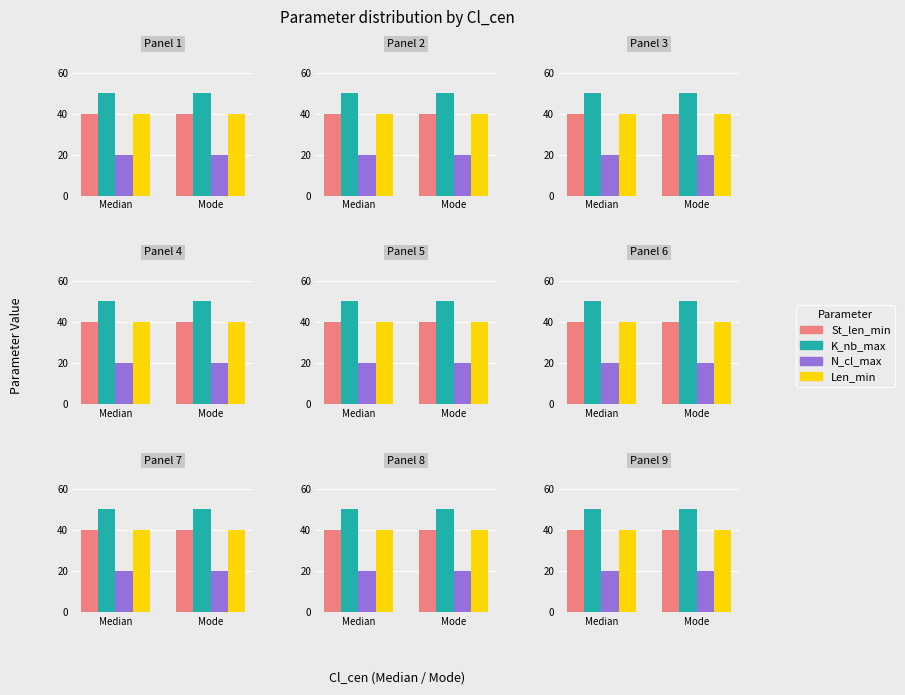

What is the label of the 1st bar from the left?

Median